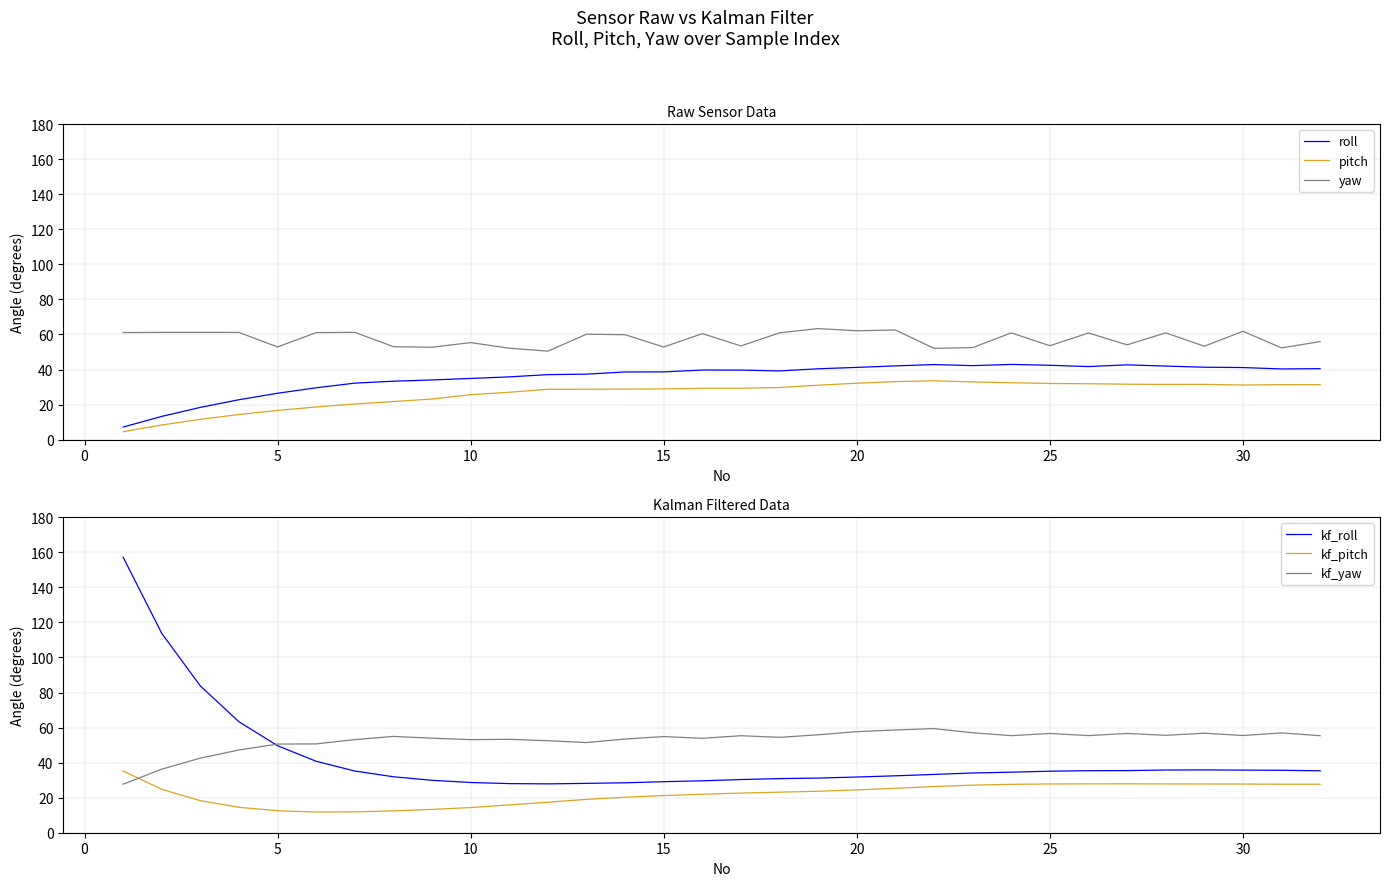

Which series has the largest range (max minus min)?

kf_roll